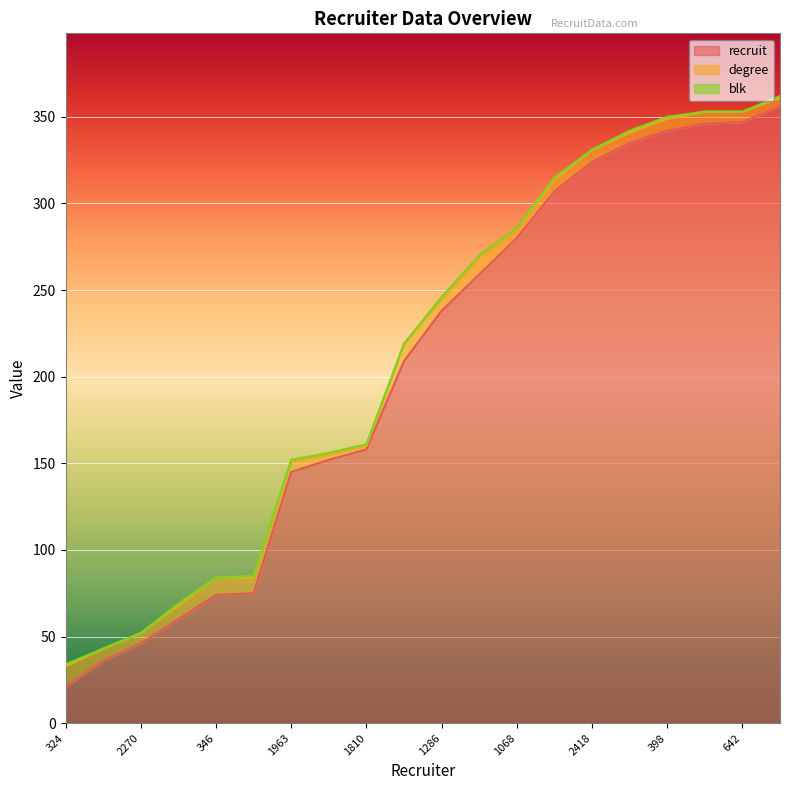

What is the label of the 7th point from the left?

1963